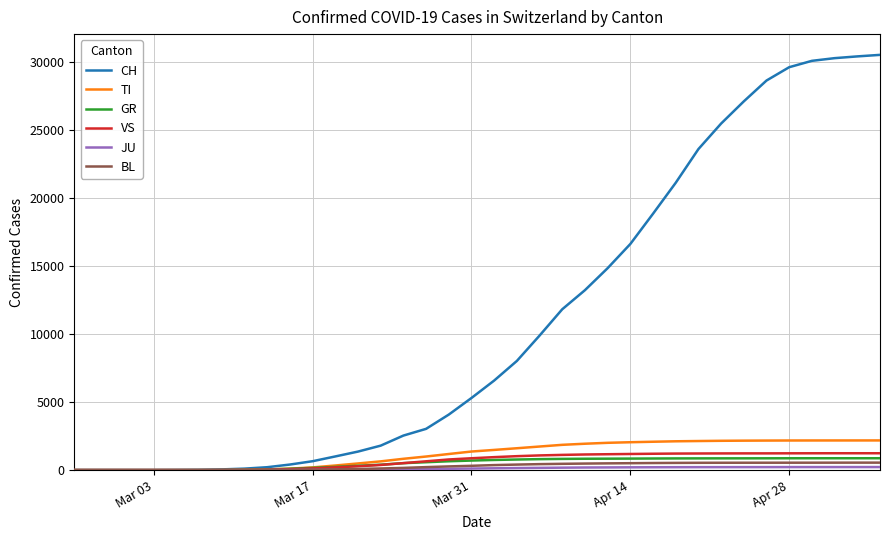

Which series has the largest total across all categories?

CH